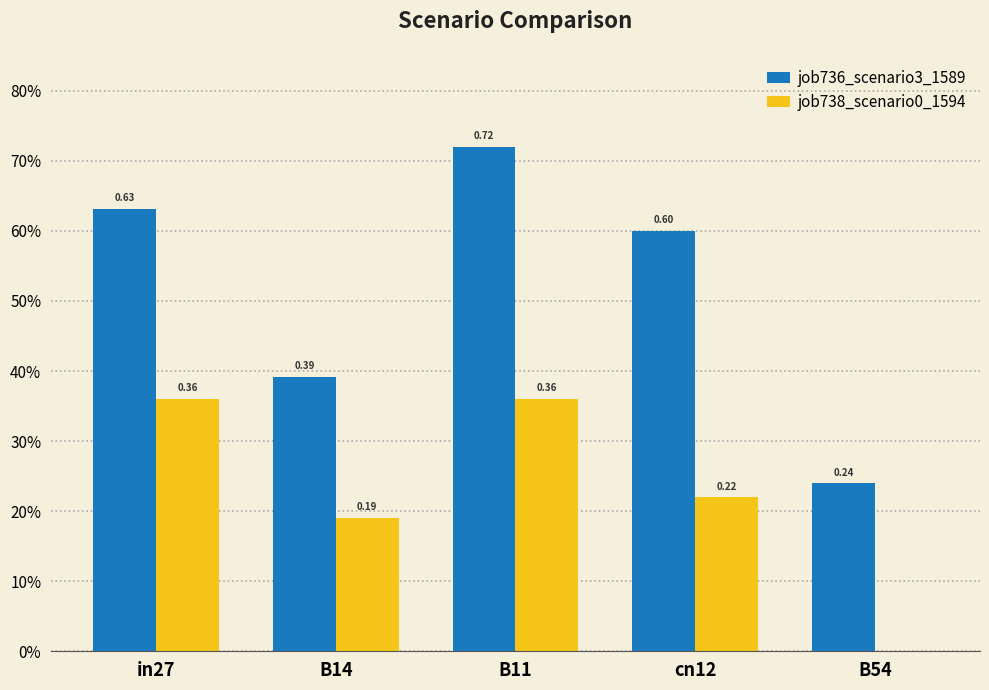

What is the label of the 3rd bar from the right?

B11